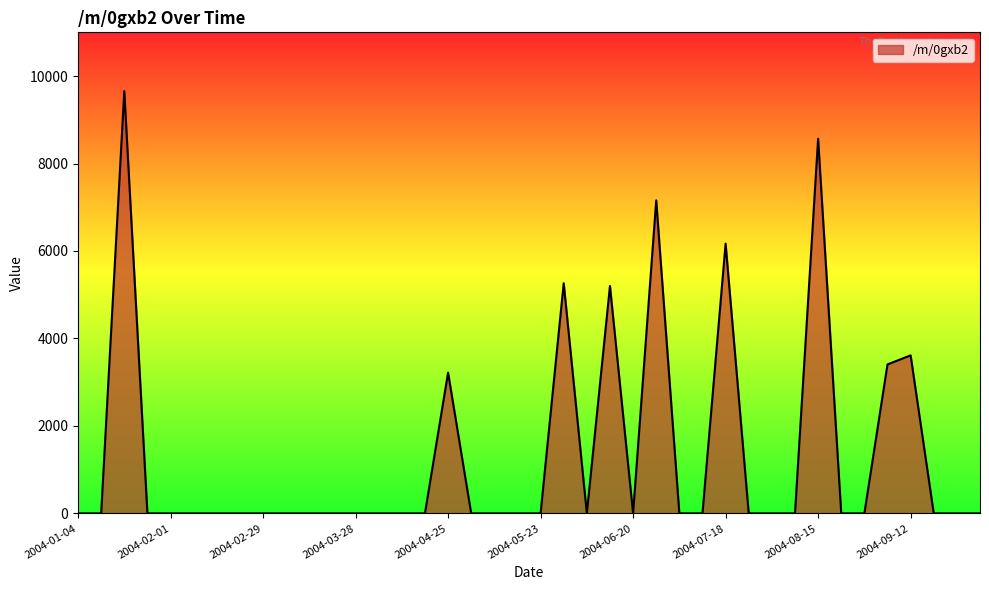

Does the chart display data point markers on the line(s)?

No